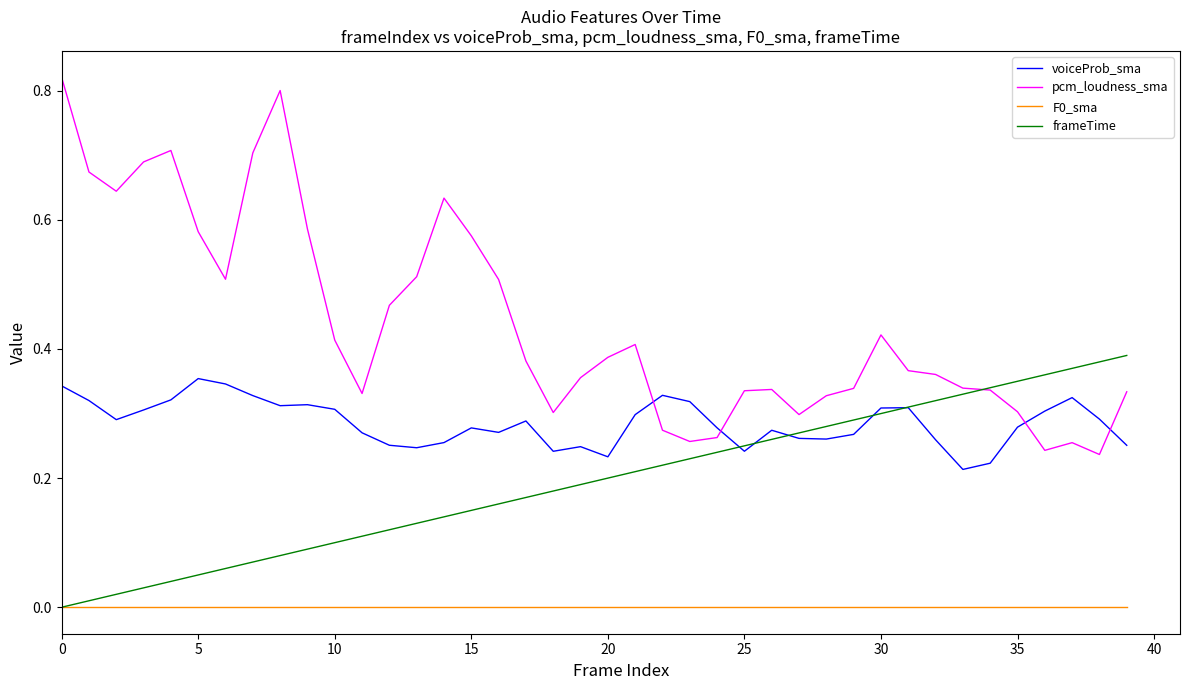

Does the chart display data point markers on the line(s)?

No